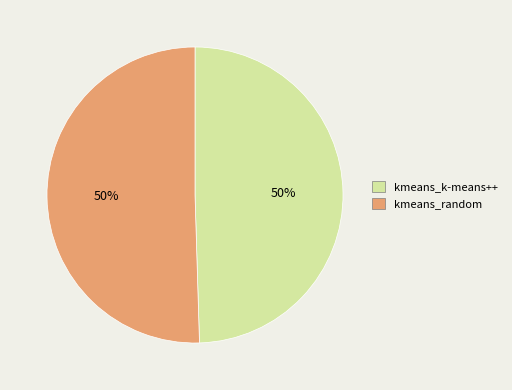

To the nearest percent, what percentage of the pie is kmeans_k-means++?

50%